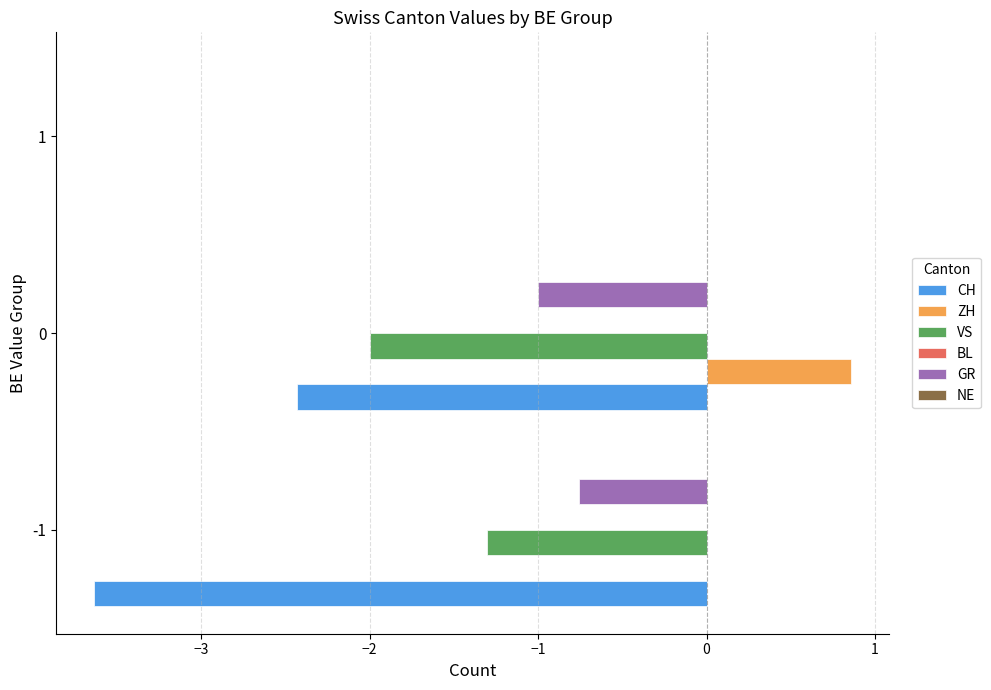

What is the total value across all series at 0?

-4.6